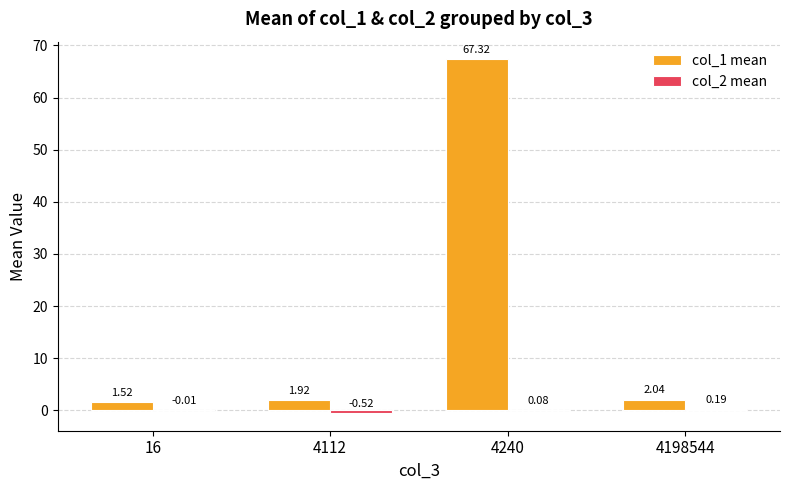

How many distinct data groups are displayed?

2